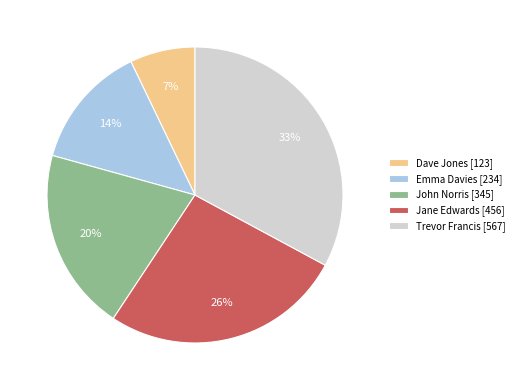

To the nearest percent, what is the combined percentage of John Norris and Trevor Francis?

53%